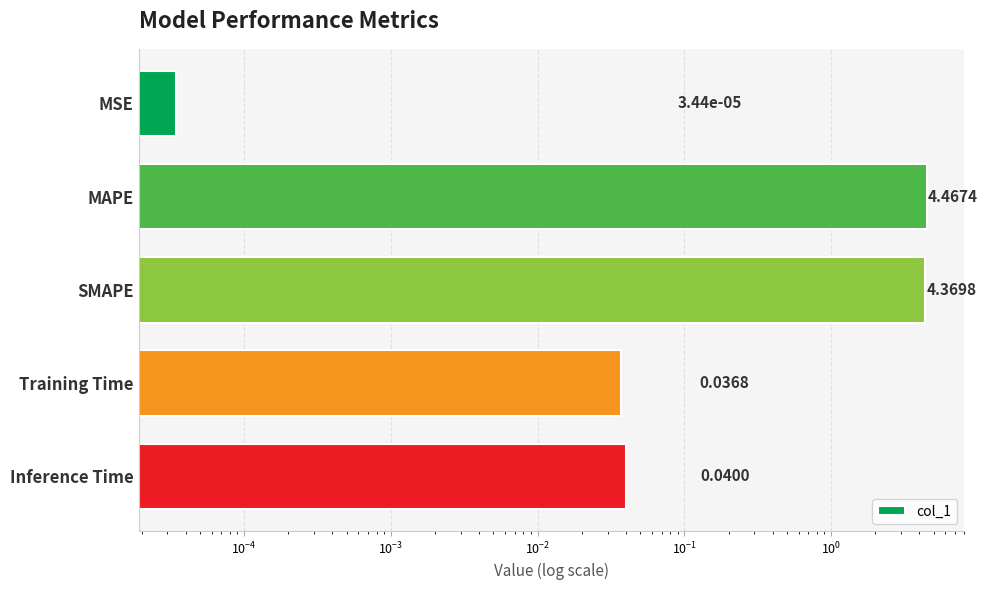

What is the change in value from SMAPE to Inference Time?

-4.3